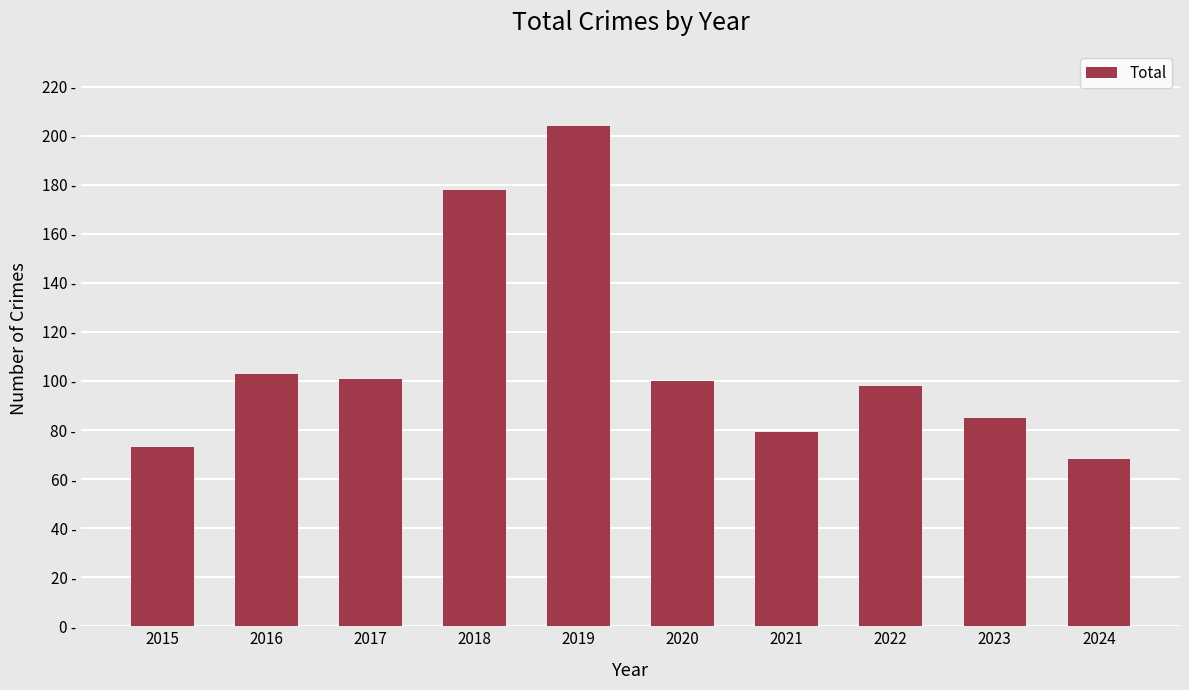

Reading left to right, extract all data points from this chart.

2015=73	2016=103	2017=101	2018=178	2019=204	2020=100	2021=79	2022=98	2023=85	2024=68